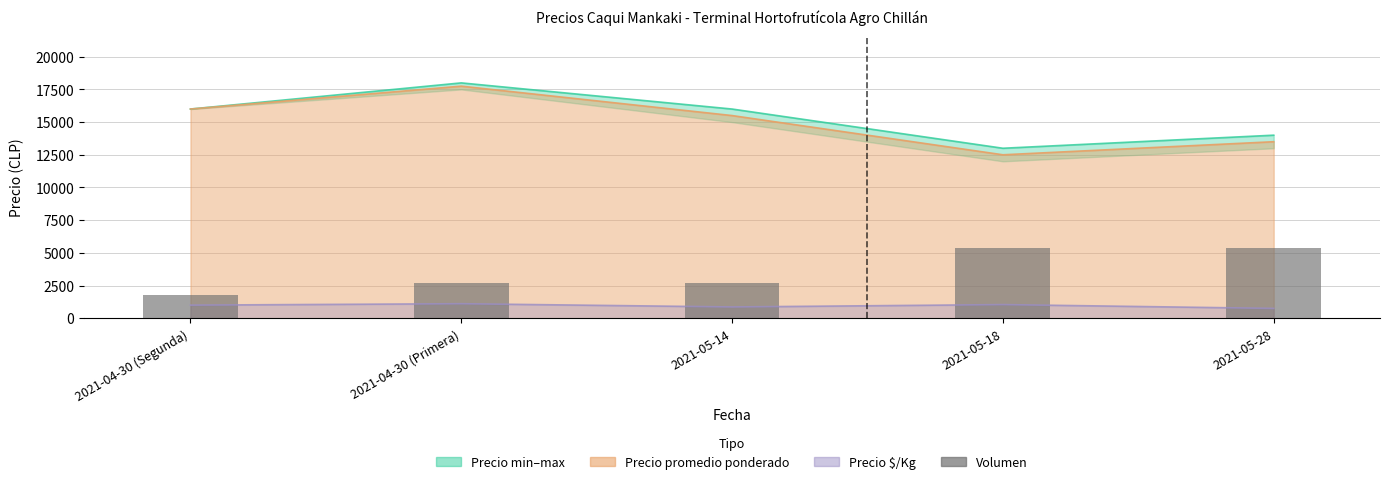

At which category does the chart reach its minimum across all series?

2021-04-30 (Segunda)